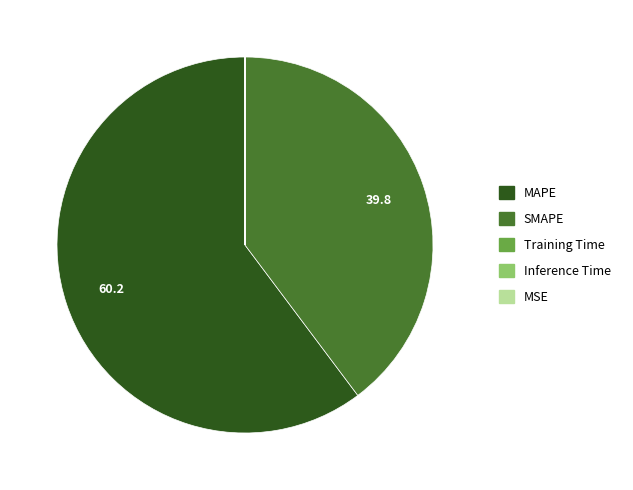

Which slice represents more than half of the pie?

MAPE